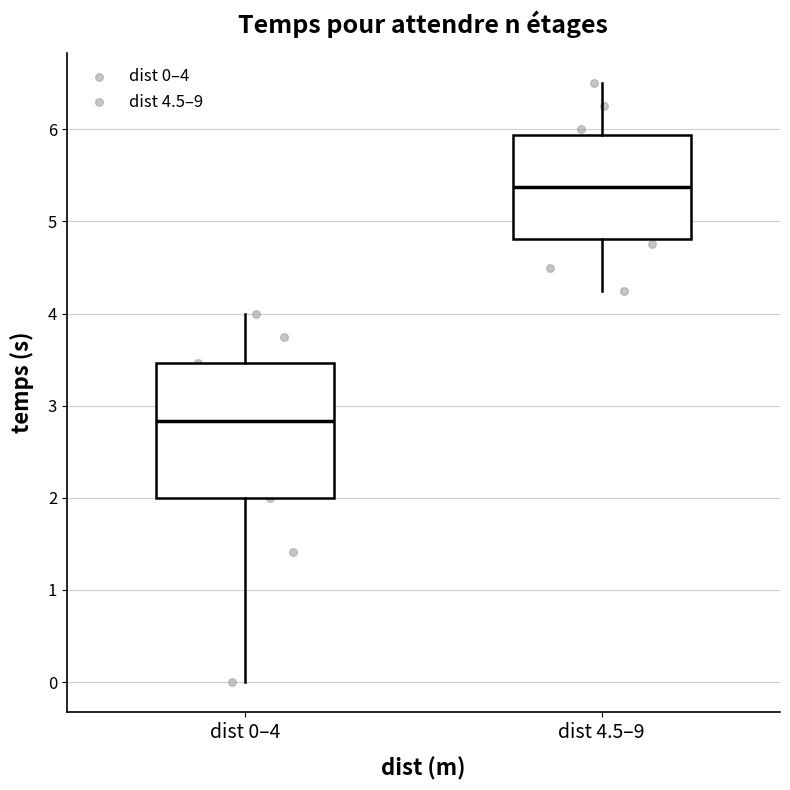

Where does the median line of the box for dist 4.5–9 sit on the y-axis? The values are not printed on the chart, so give them approximately, as read against the axis.

5.4